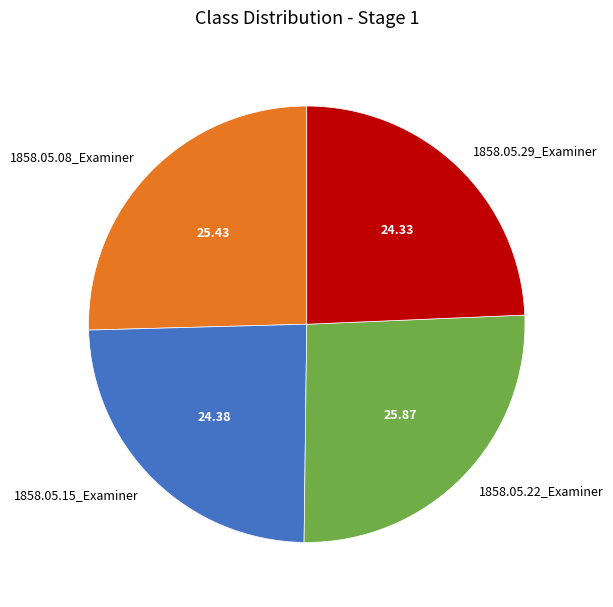

The 1858.05.22_Examiner slice represents 39% of the pie. True or false?

False